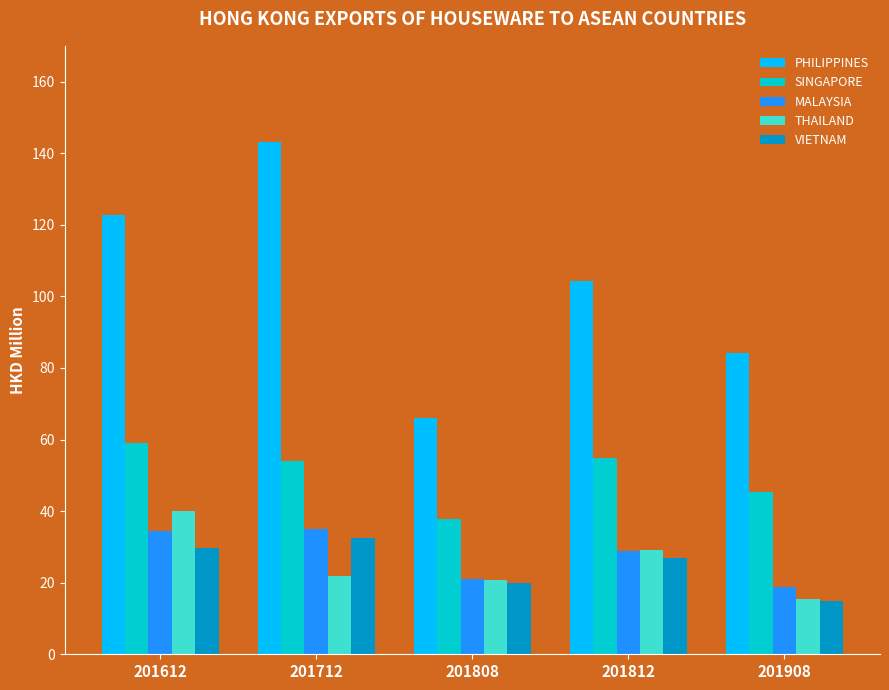

The value of MALAYSIA at 201908 is 18.7. True or false?

True